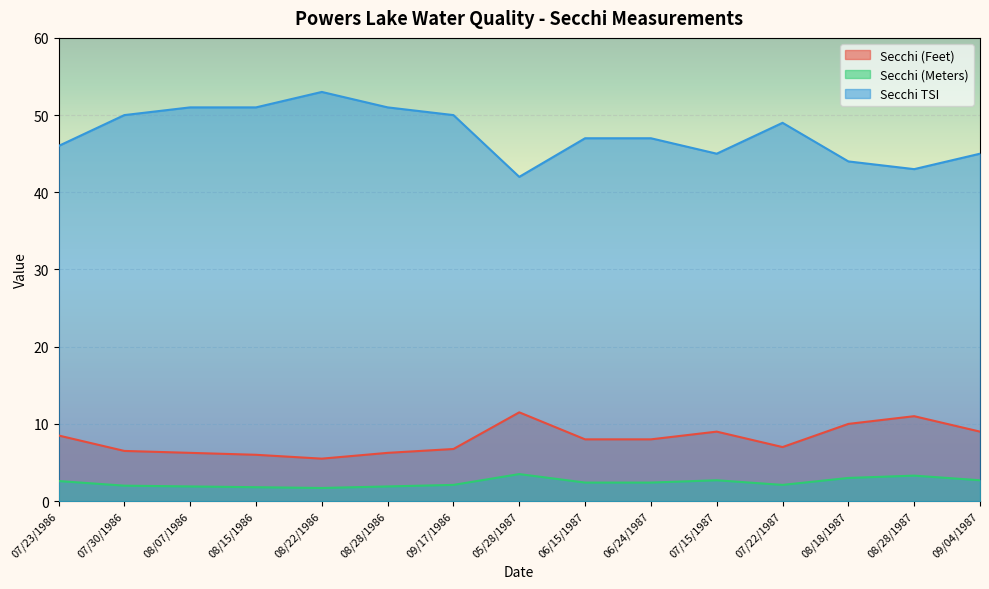

Which has a higher value, 07/22/1987 or 06/24/1987?

06/24/1987